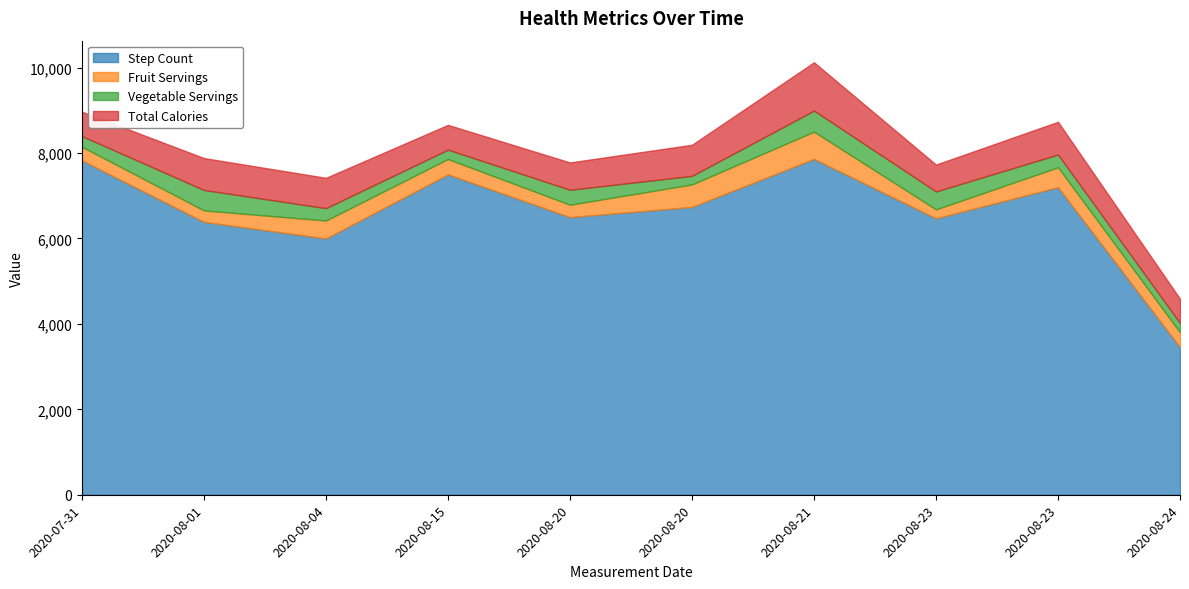

Reading left to right, transcribe all the data shown in this chart.

Step Count: 2020-07-31=7828	2020-08-01=6389	2020-08-04=6000	2020-08-15=7500	2020-08-20=6500	2020-08-20=6738	2020-08-21=7863	2020-08-23=6472	2020-08-23=7200	2020-08-24=3452
Fruit Servings: 2020-07-31=320	2020-08-01=268	2020-08-04=420	2020-08-15=360	2020-08-20=290	2020-08-20=527	2020-08-21=638	2020-08-23=209	2020-08-23=467	2020-08-24=350
Vegetable Servings: 2020-07-31=250	2020-08-01=479	2020-08-04=290	2020-08-15=220	2020-08-20=350	2020-08-20=201	2020-08-21=493	2020-08-23=420	2020-08-23=299	2020-08-24=218
Total Calories: 2020-07-31=570	2020-08-01=747	2020-08-04=710	2020-08-15=580	2020-08-20=640	2020-08-20=728	2020-08-21=1131	2020-08-23=629	2020-08-23=766	2020-08-24=568